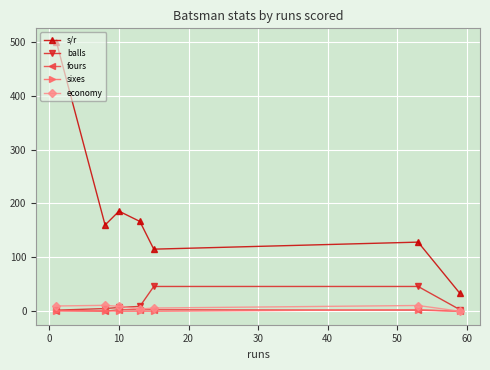

What is the difference between the maximum and minimum values in the economy series?

11.0